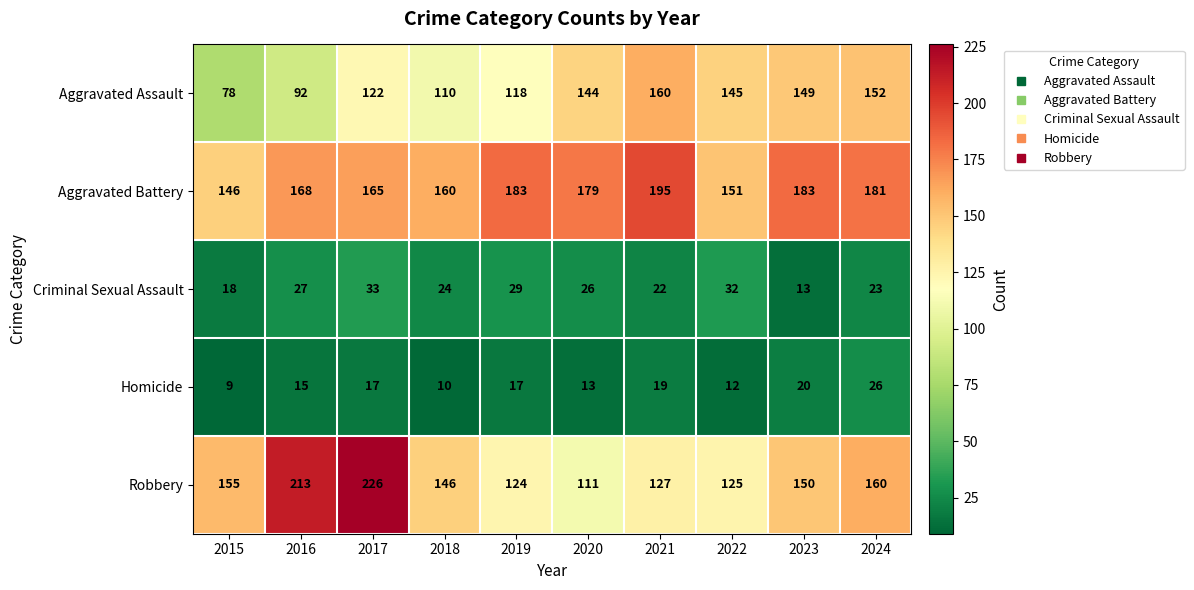

The value of Homicide at 2021 is 19. True or false?

True